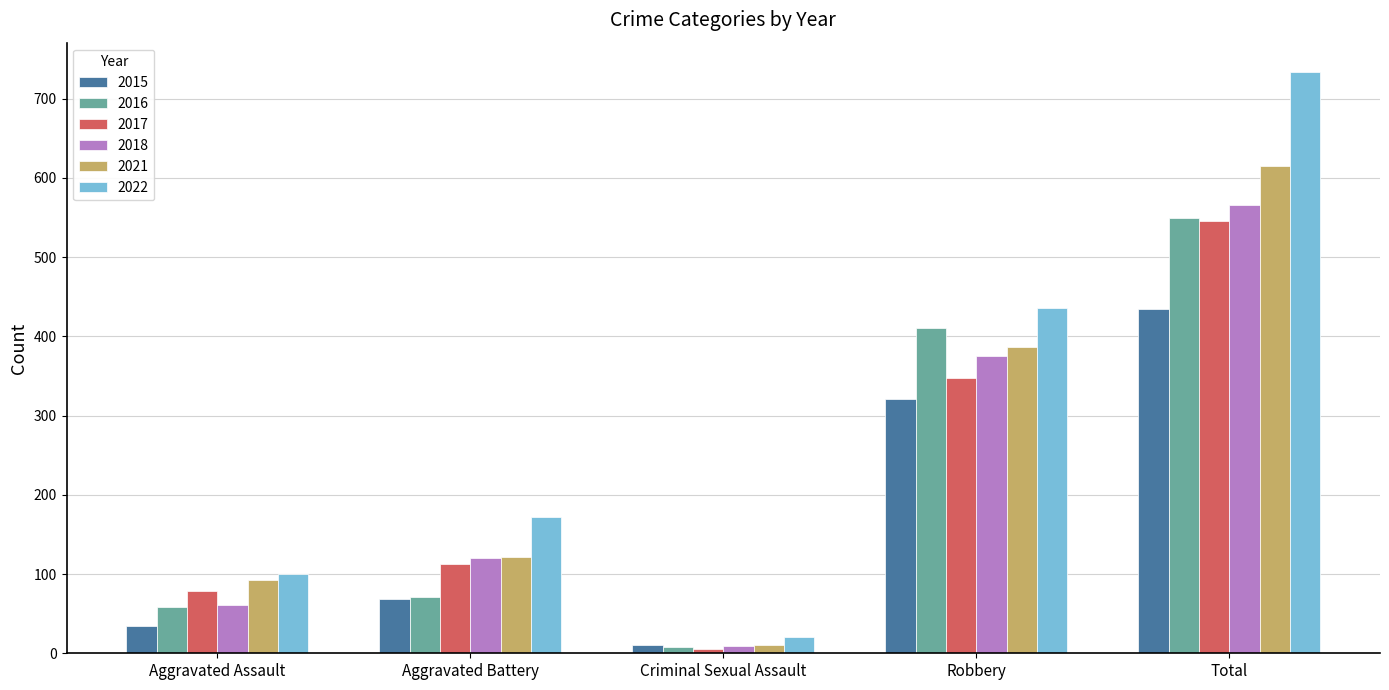

What is the maximum value for 2015?

434